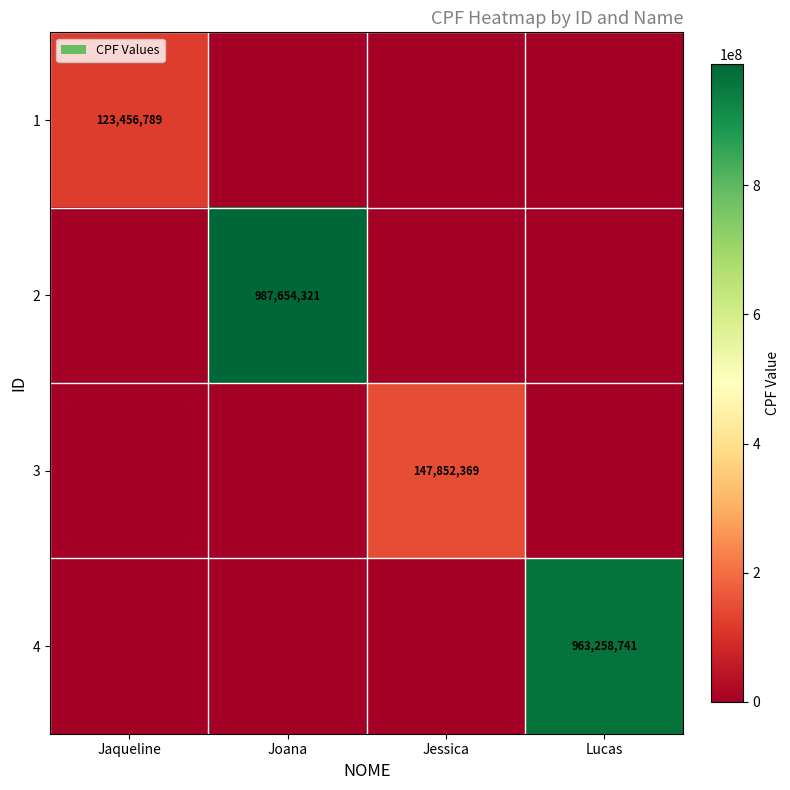

The value of 4 at Lucas is 563681331. True or false?

False